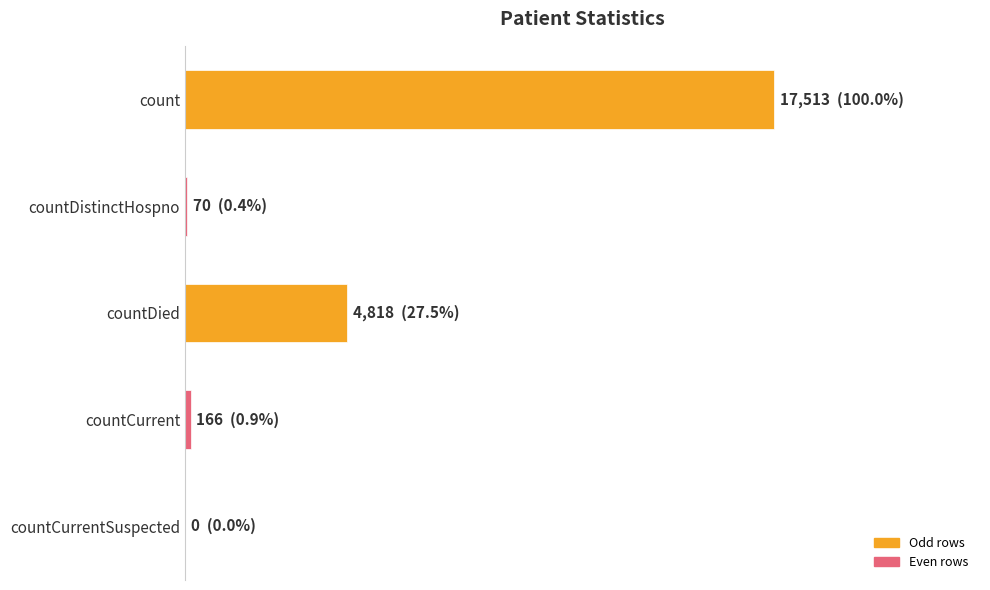

At which label is the value closest to 8756?

countDied